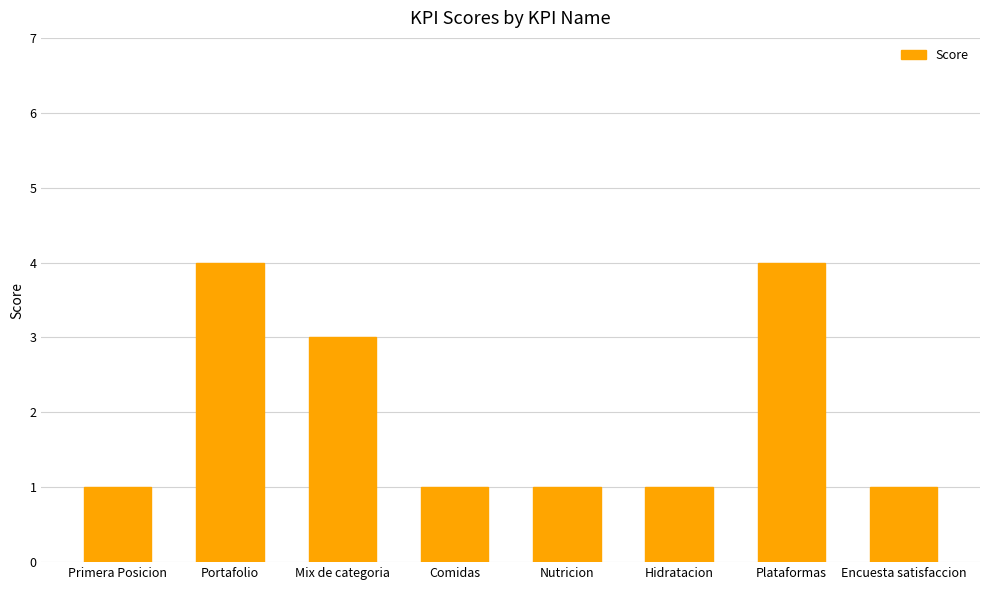

Approximately how many times larger is the value at Plataformas compared to Hidratacion?

4.0